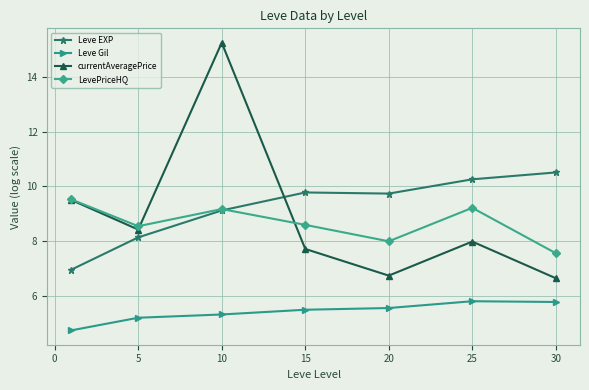

What is the minimum value shown in the chart?

4.7